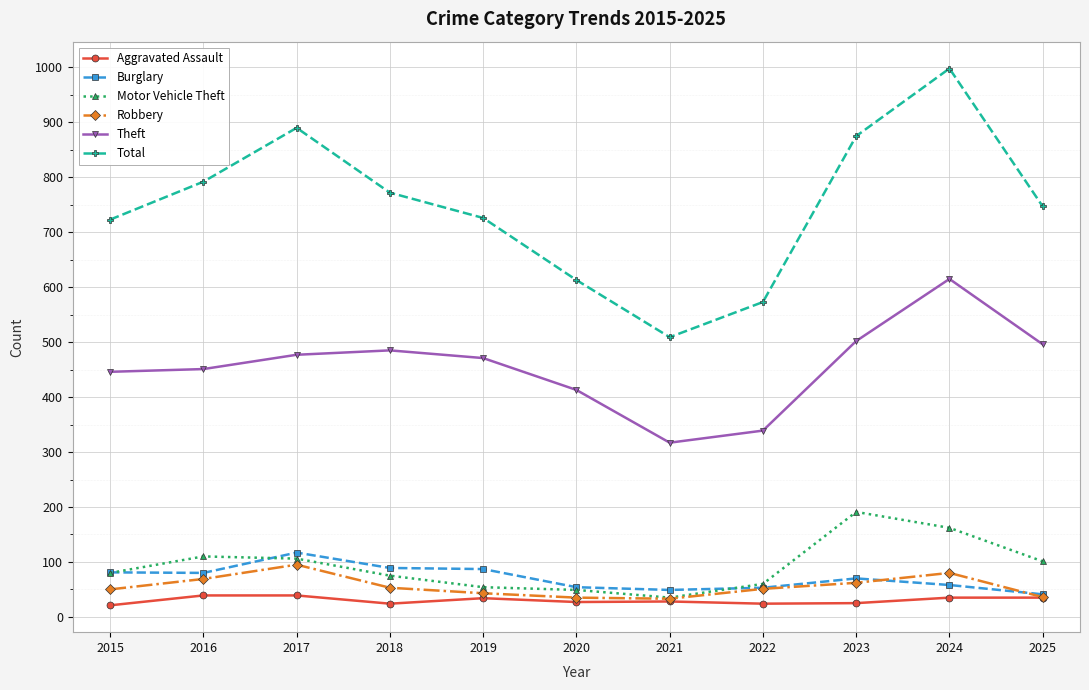

What is the total value across all series at 2024?

1948